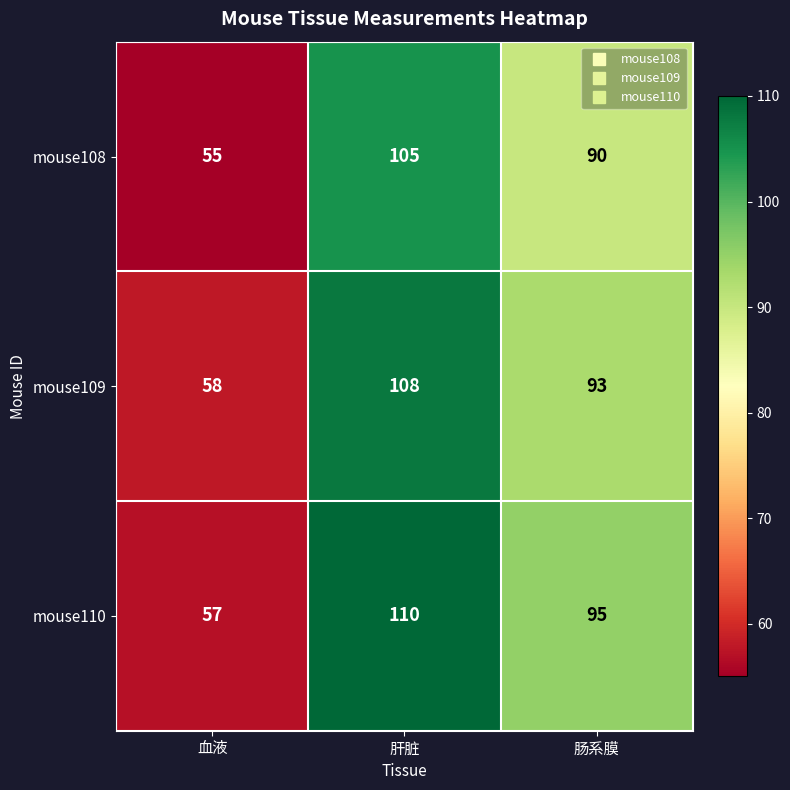

At which category is the sum across all series the highest?

肝脏